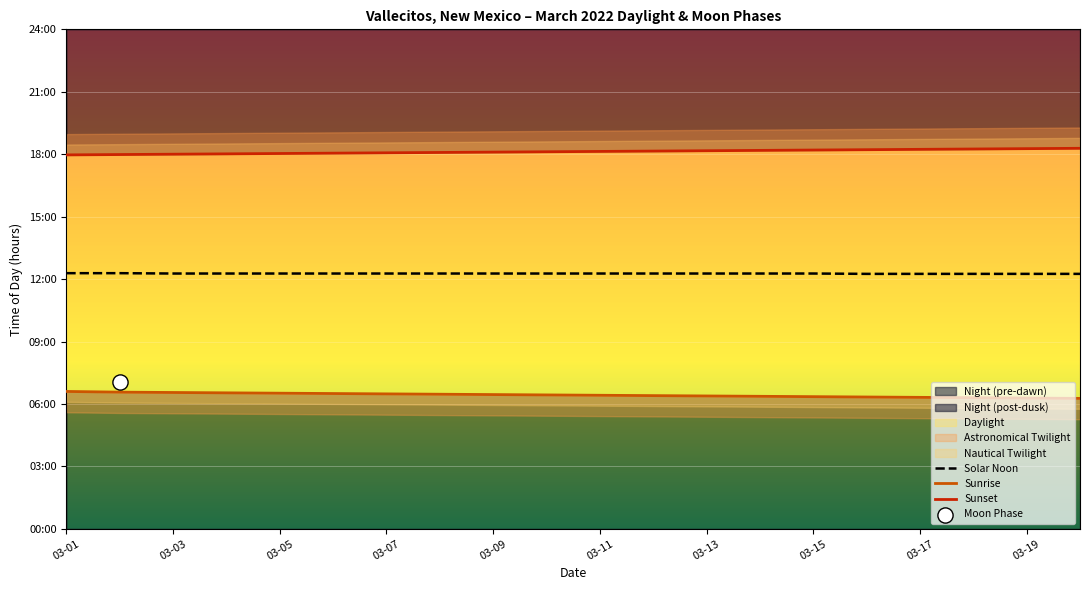

At how many categories does at least one series exceed 7?

20